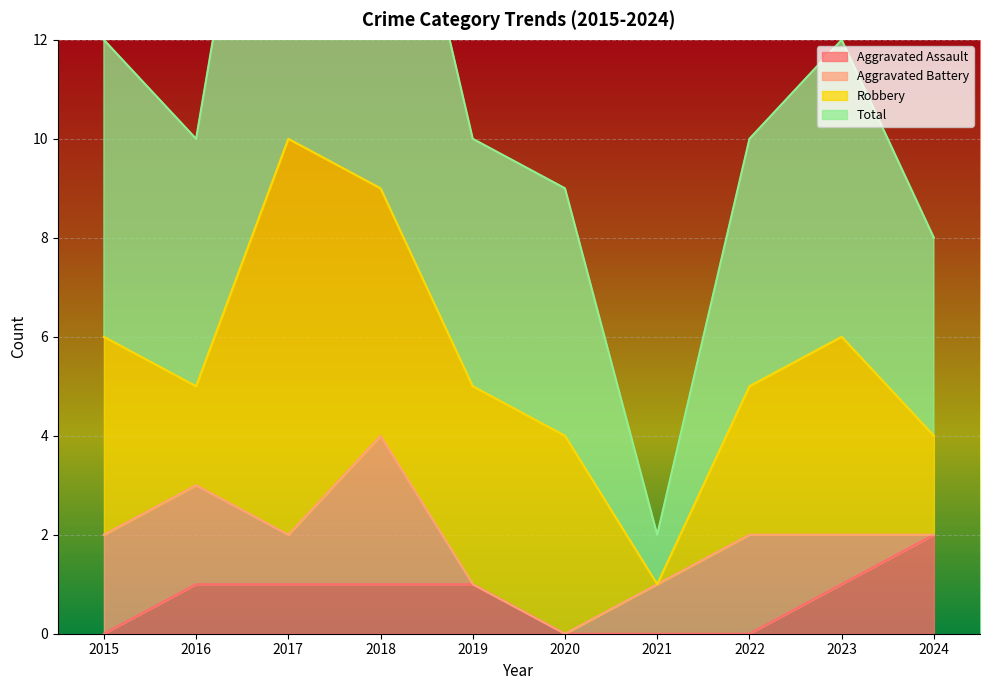

What is the sum of the Aggravated Assault values at 2021 and 2024?

2